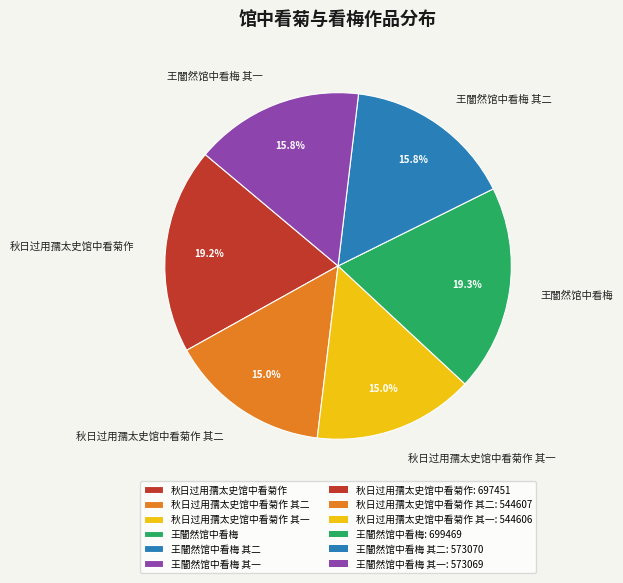

To the nearest percent, what is the combined percentage of 王闇然馆中看梅 其一 and 秋日过用孺太史馆中看菊作 其二?

31%